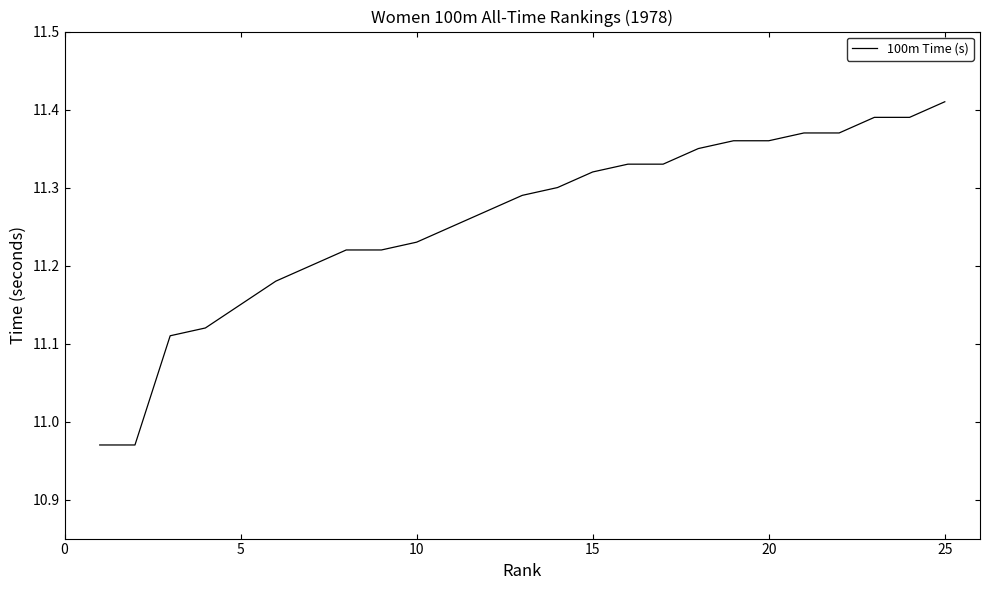

Is this an area chart (filled region under the line)?

No